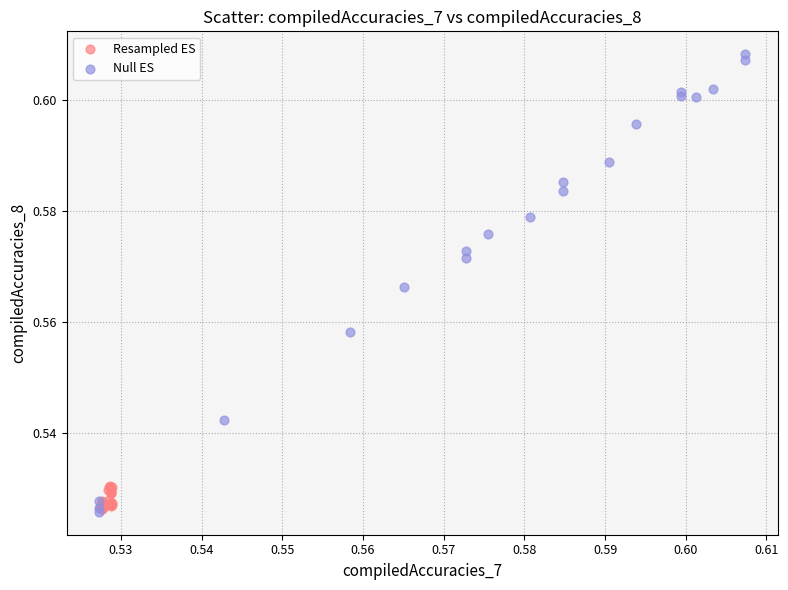

Which series contains the highest Y value?

Null ES